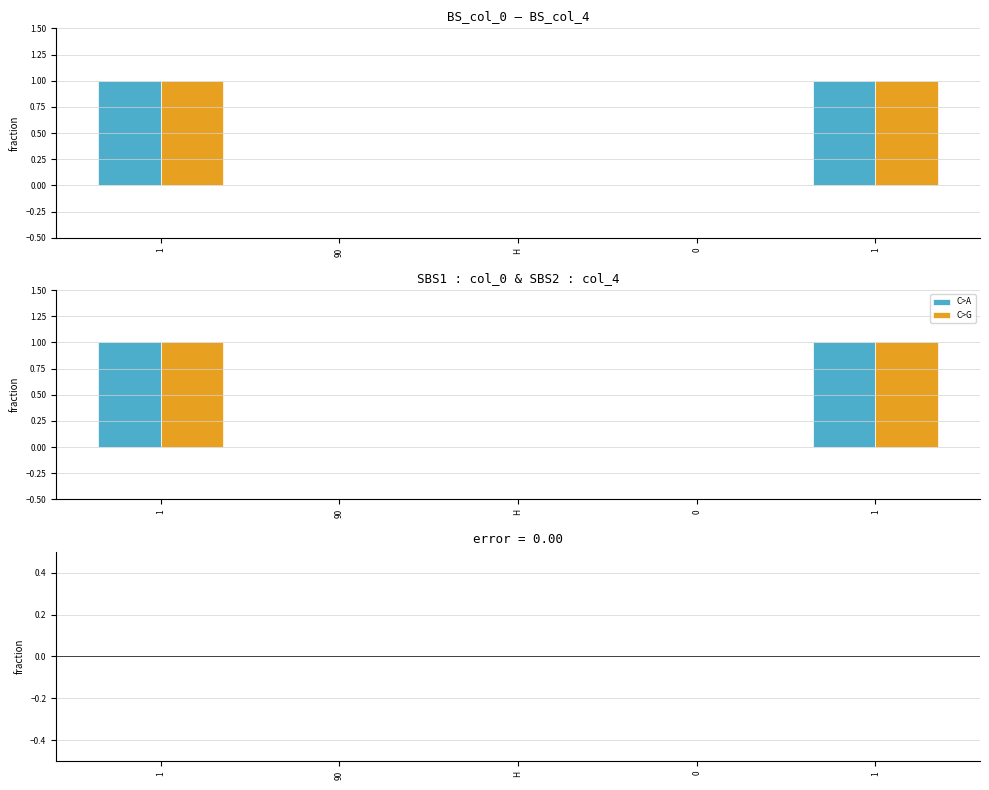

Which series changed the most between 0 and 1?

col_0